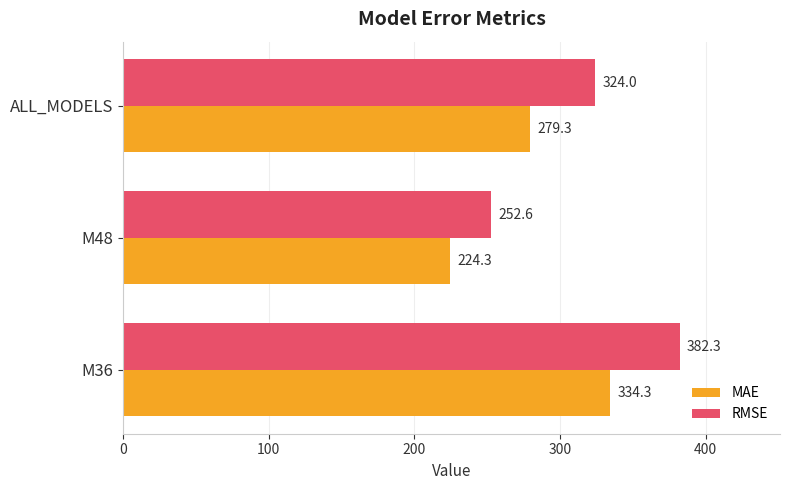

What is the highest value of the RMSE series?

382.3